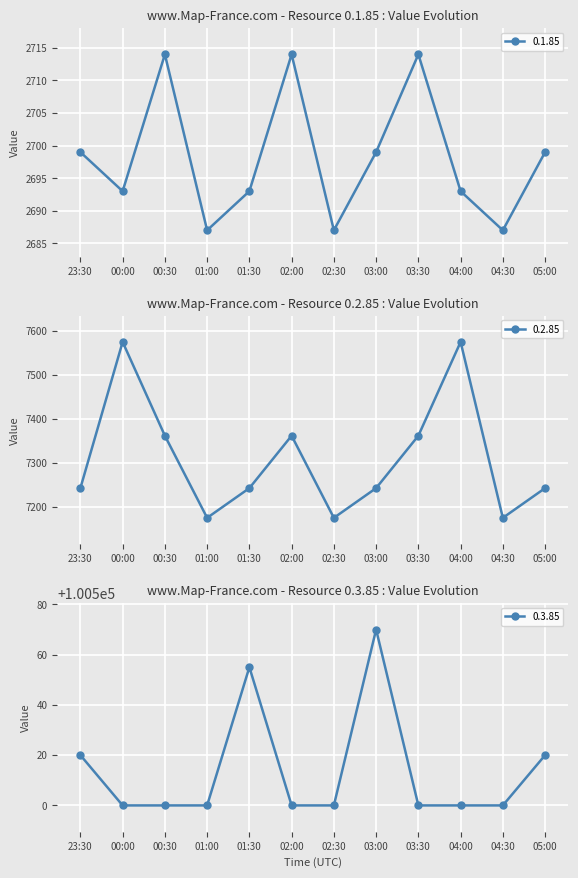

What is the sum of all 0.3.85 values?

1206165